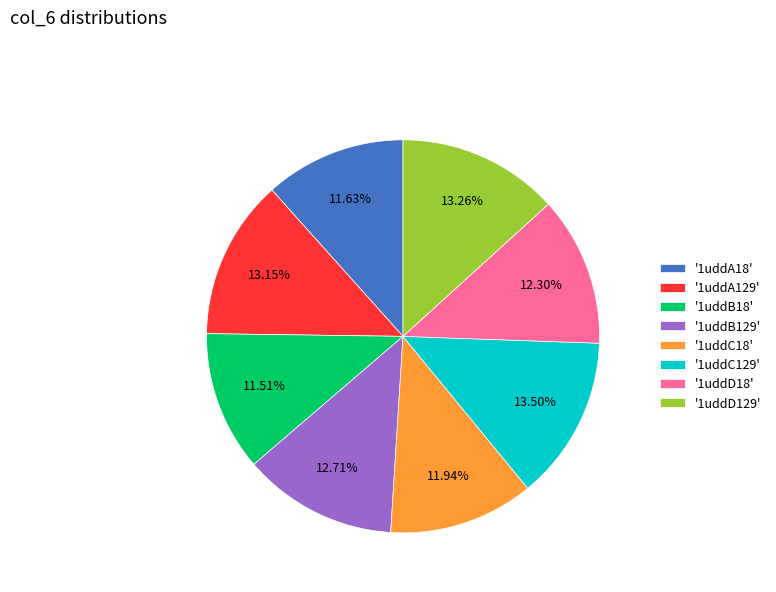

Does '1uddB129' represent more than half of the total?

No